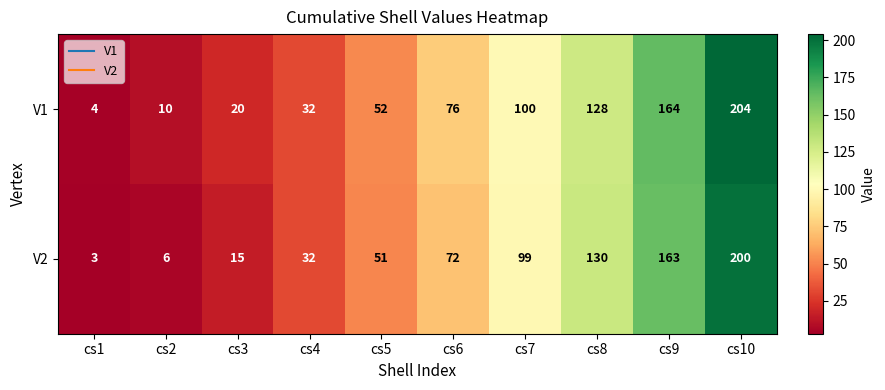

What is the difference between the V2 values at cs10 and cs1?

197